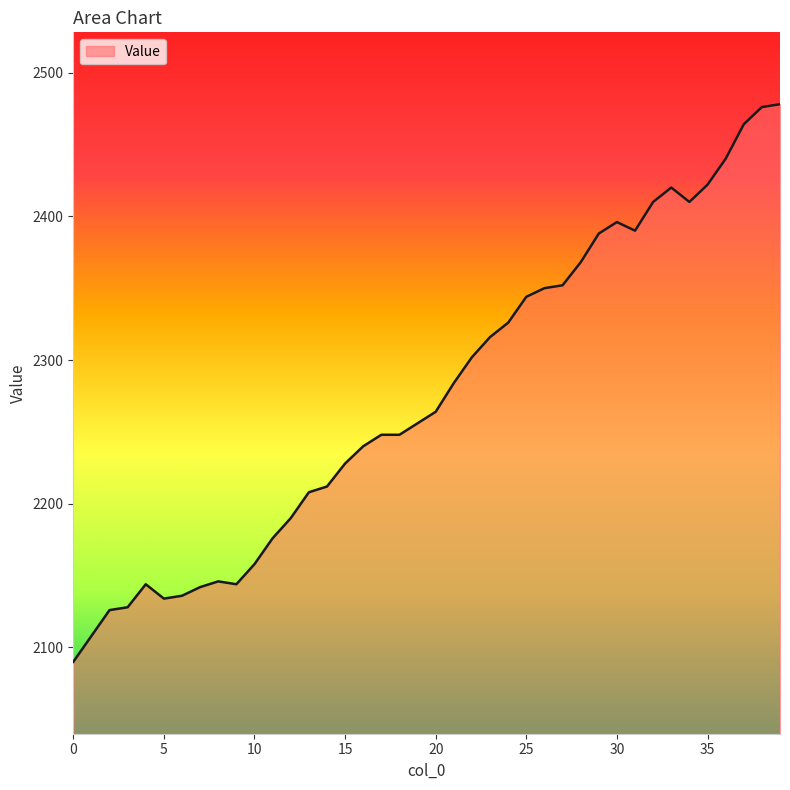

What is the maximum value shown in the chart?

2478